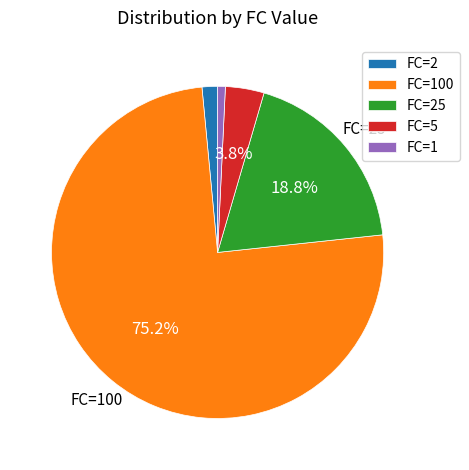

Which slice is the smallest?

FC=1